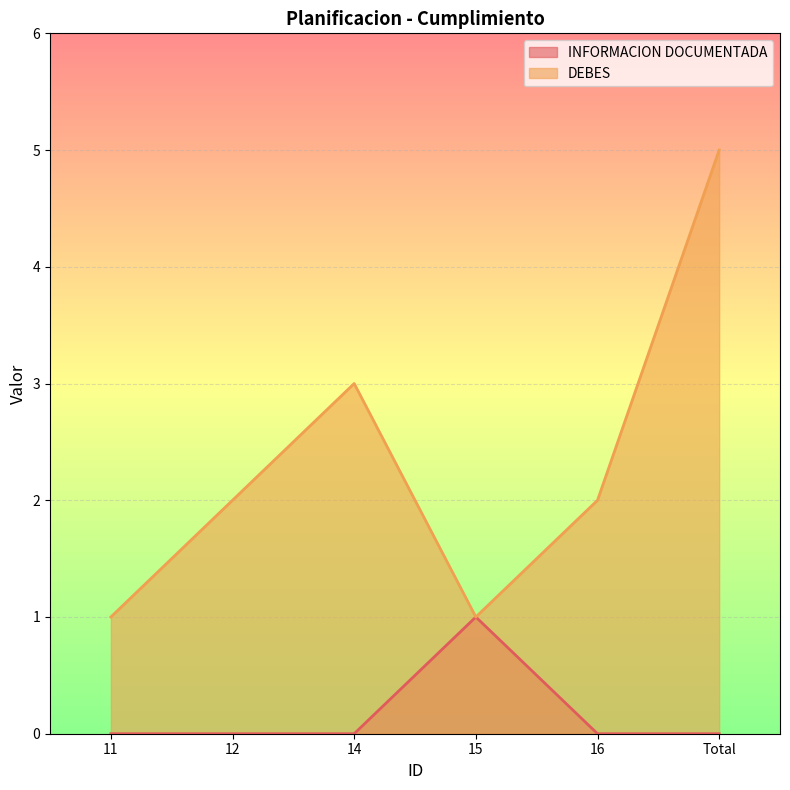

Reading left to right, extract all data points from this chart.

INFORMACION DOCUMENTADA: 11=0	12=0	14=0	15=1	16=0	Total=0
DEBES: 11=1	12=2	14=3	15=1	16=2	Total=5